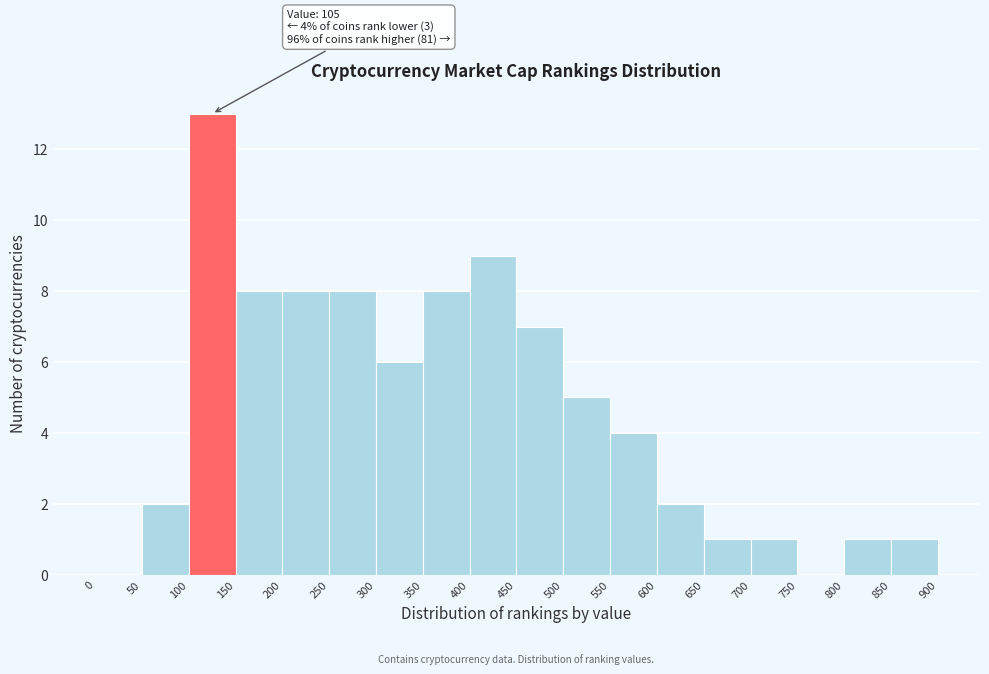

Which range on the x-axis has the tallest bar?

100 to 150